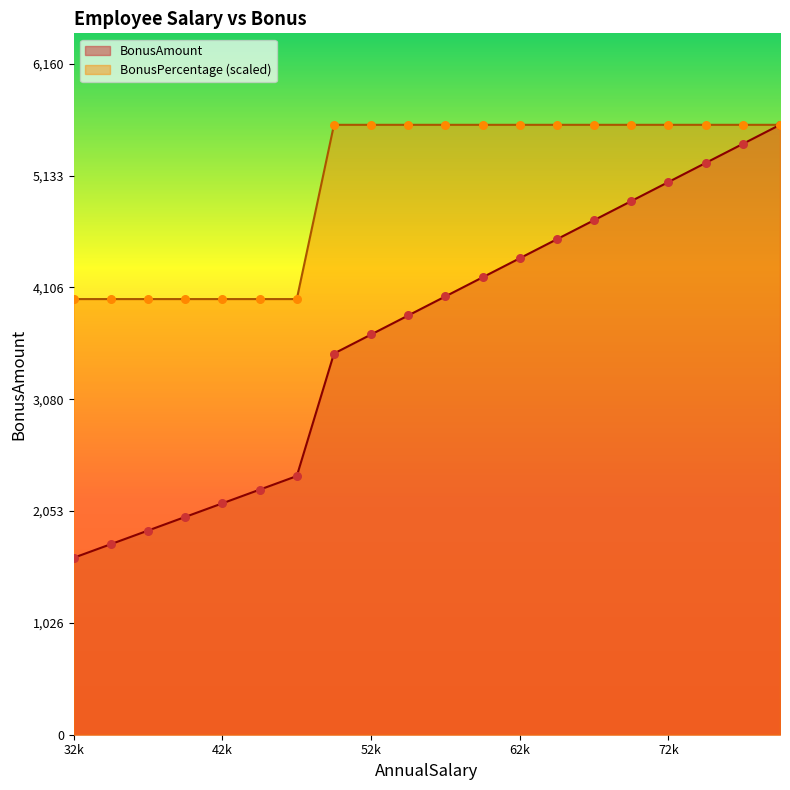

What are all the series names shown in the legend?

BonusAmount, BonusPercentage (scaled)